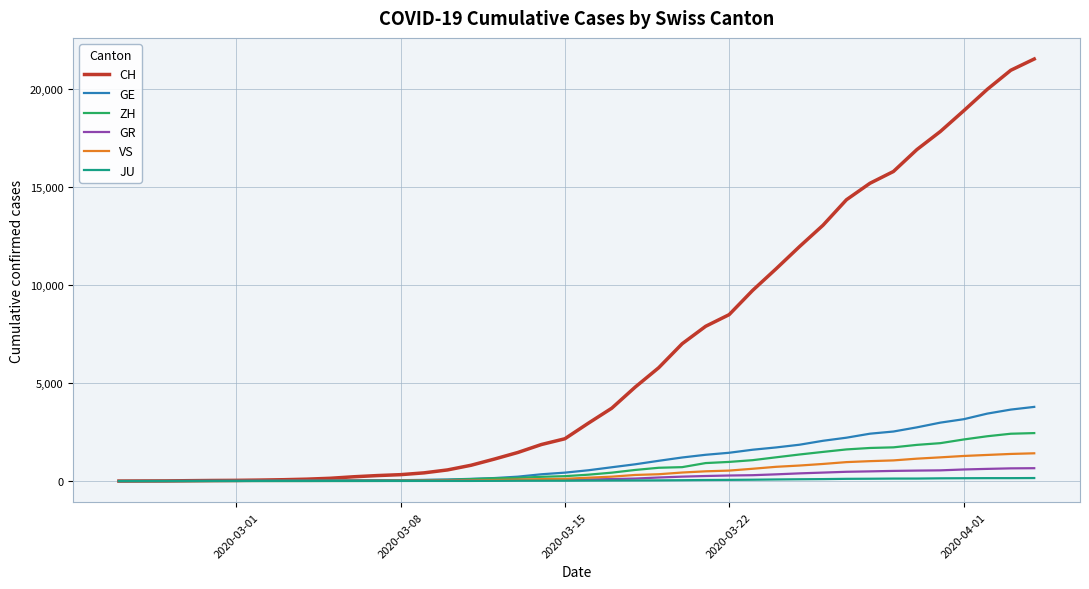

At how many categories does at least one series exceed 9201?

13